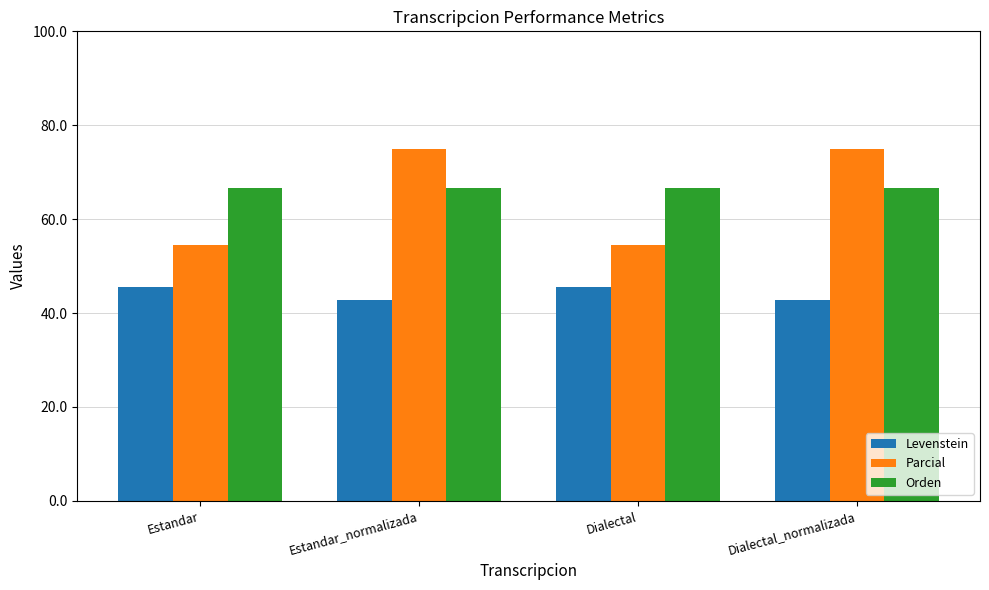

What is the lowest value of the Levenstein series?

42.9